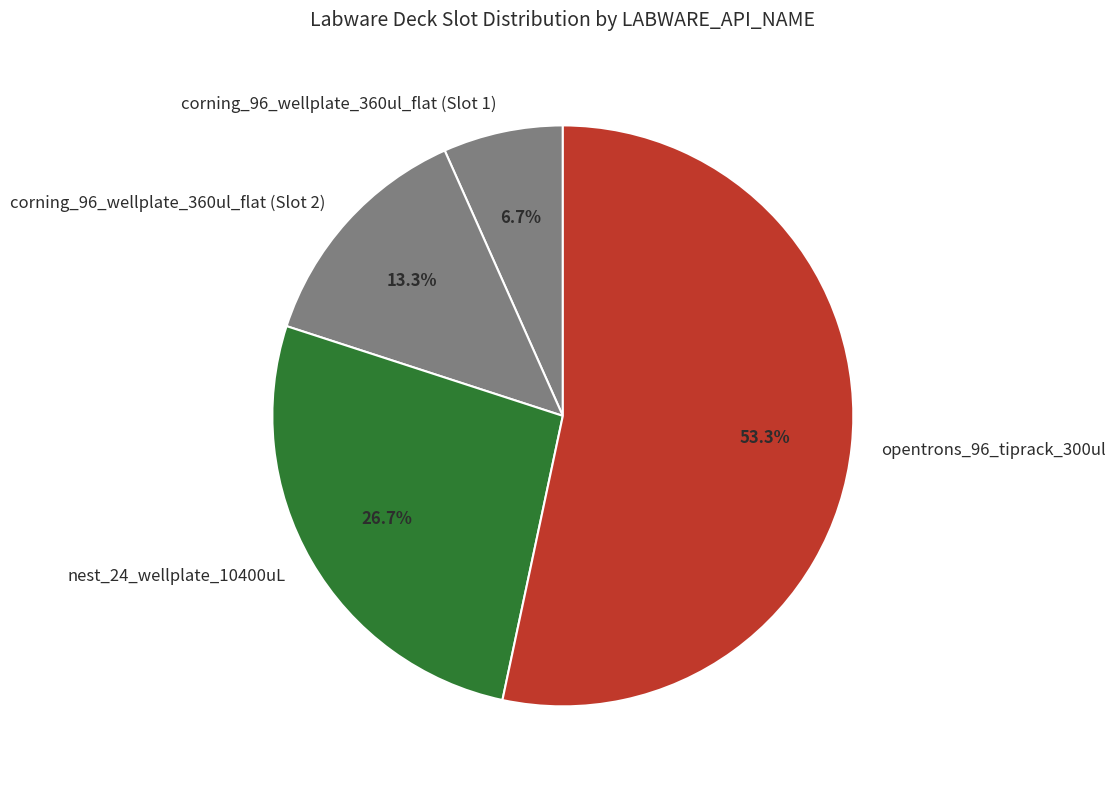

Count the number of slices in the pie.

4